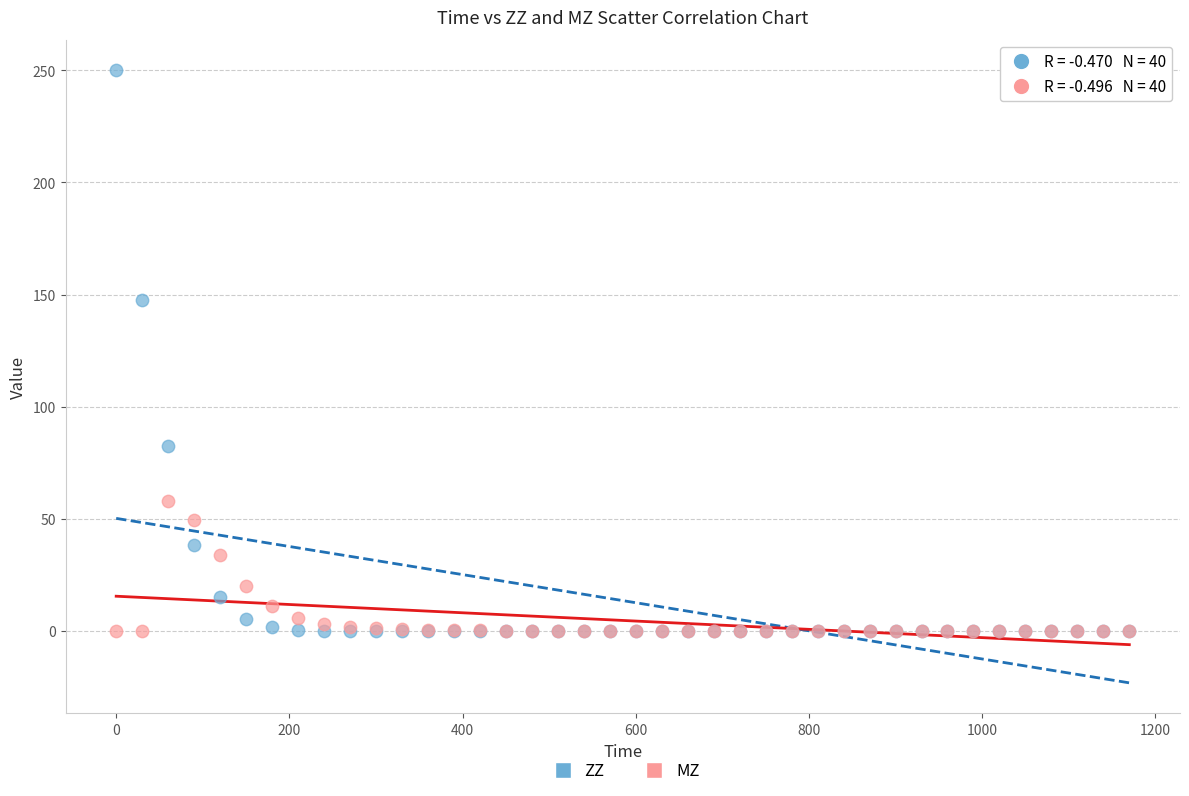

In the MZ series, what Y value is closest to 29?

33.7